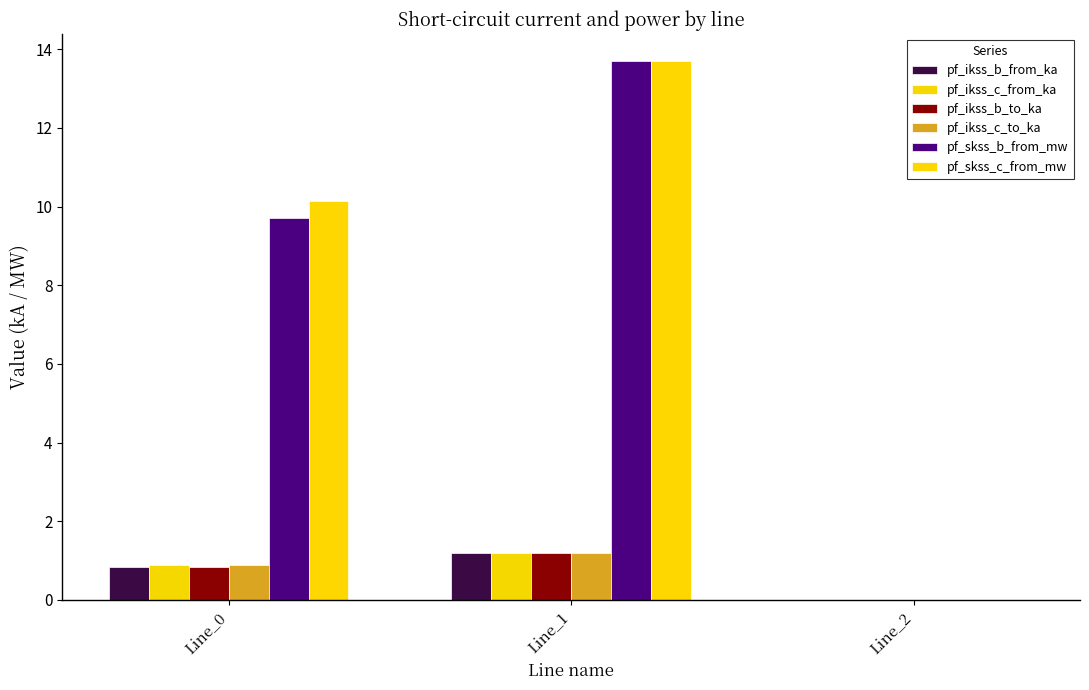

What are all the series names shown in the legend?

pf_ikss_b_from_ka, pf_ikss_c_from_ka, pf_ikss_b_to_ka, pf_ikss_c_to_ka, pf_skss_b_from_mw, pf_skss_c_from_mw